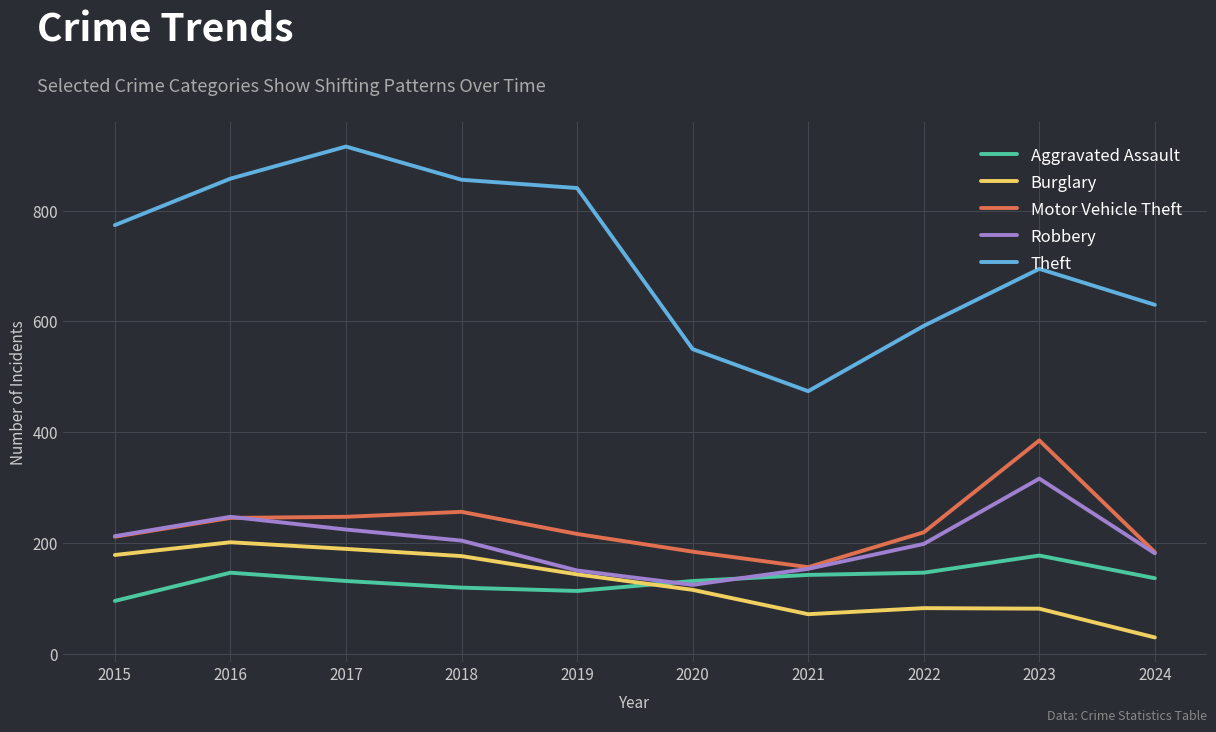

True or false: Motor Vehicle Theft has a value of 256 at 2018.

True